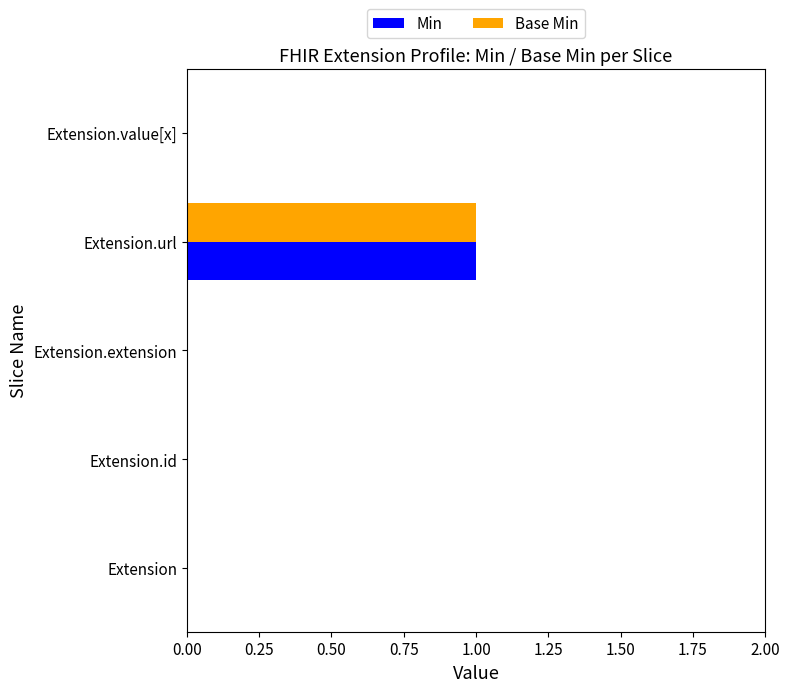

The value of Min at Extension is 1. True or false?

False